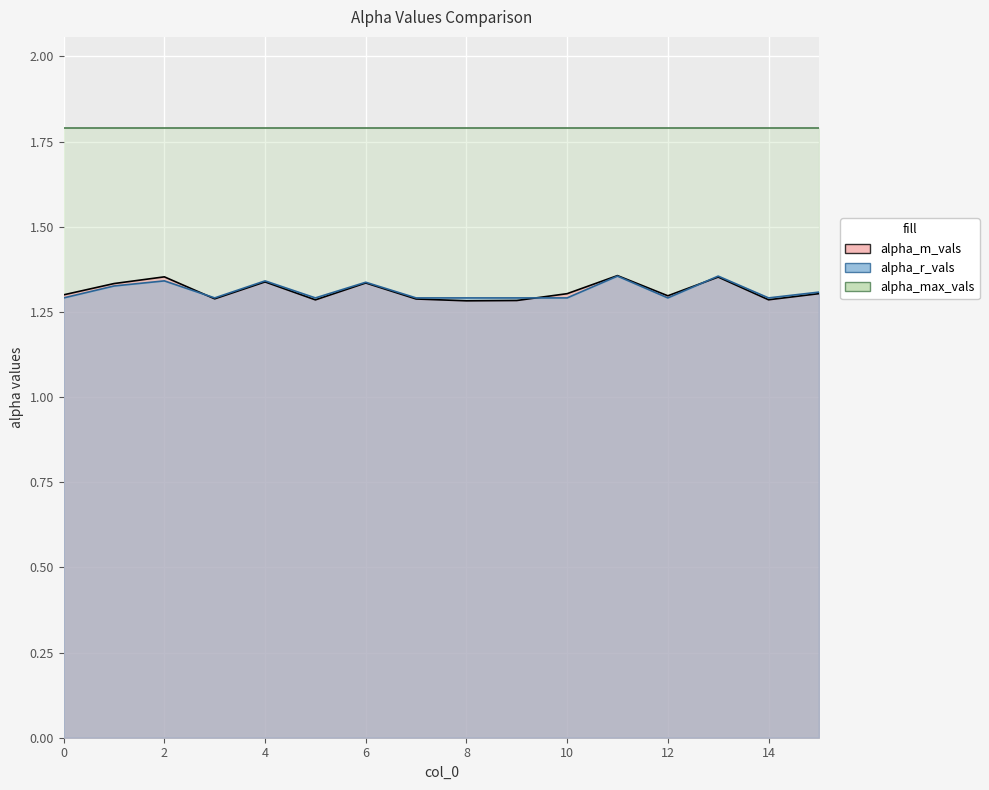

At which category does alpha_m_vals reach its first local valley?

3